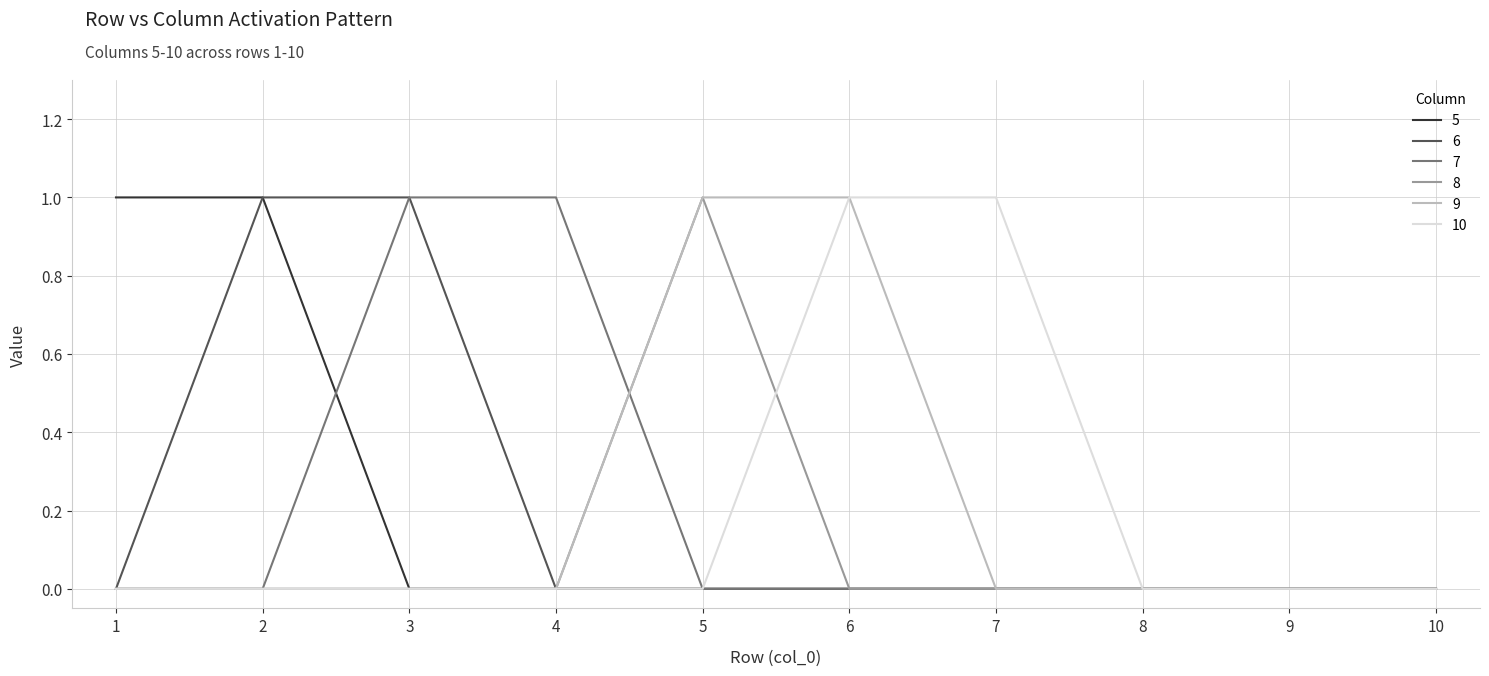

The value of 8 at 10 is 1. True or false?

False